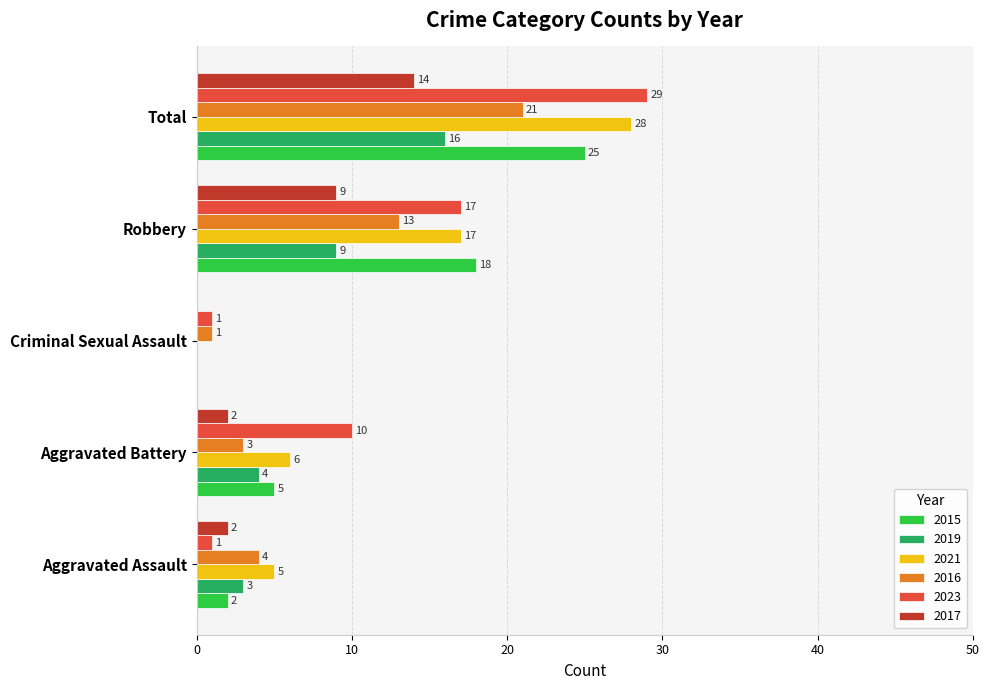

What is the average value of the 2016 series?

8